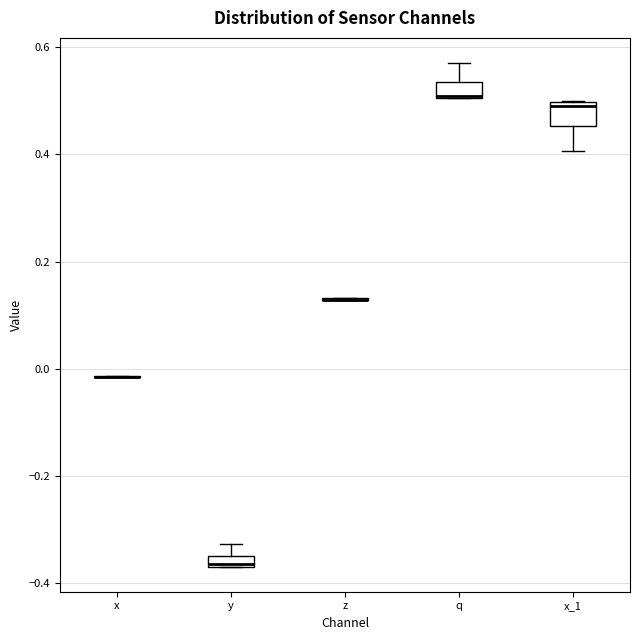

Where is the lower edge of the box for x_1 on the y-axis? The values are not printed on the chart, so give them approximately, as read against the axis.

0.46